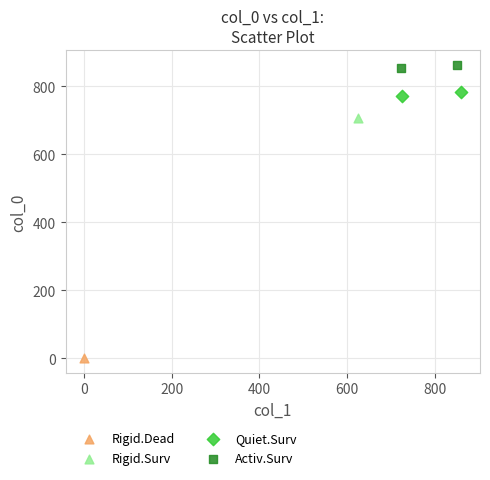

What are all the series names shown in the legend?

Rigid.Dead, Rigid.Surv, Quiet.Surv, Activ.Surv